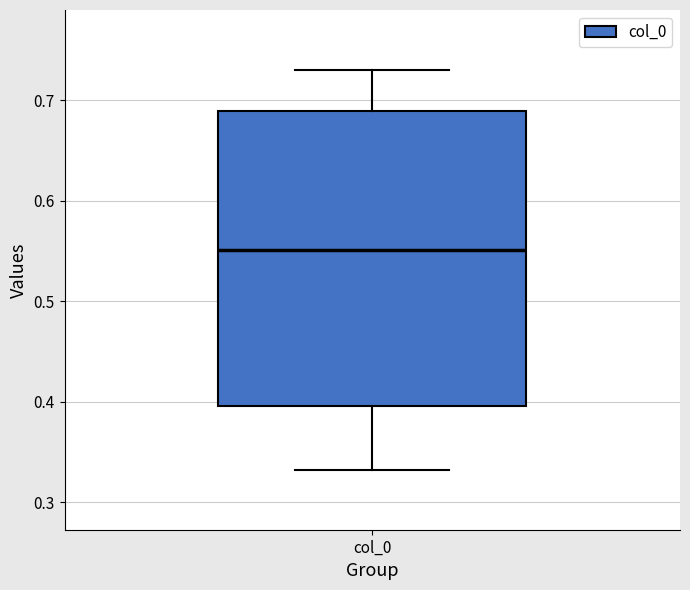

Transcribe this box plot: give where the median line is, the range the box spans, and where the two whiskers end, as read against the y-axis. The values are not printed on the chart, so give them approximately, as read against the axis.

median 0.55, box 0.40 to 0.69, whiskers 0.33 to 0.73